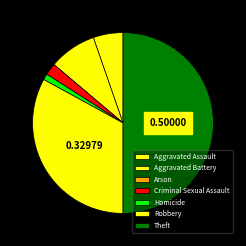

True or false: Aggravated Assault accounts for 11% of the total.

False